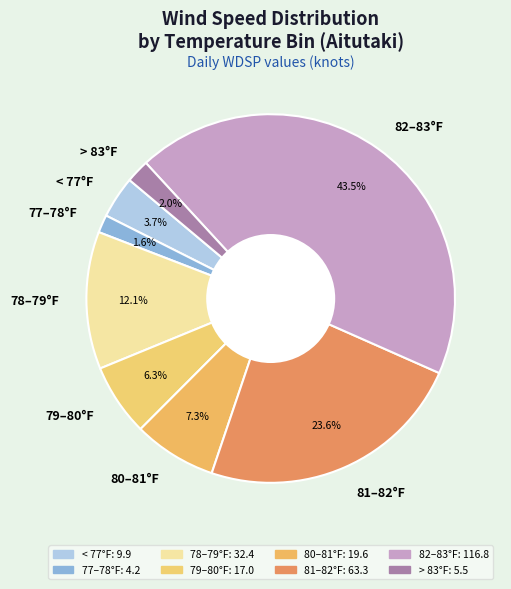

Does > 83°F account for over 50% of the chart?

No